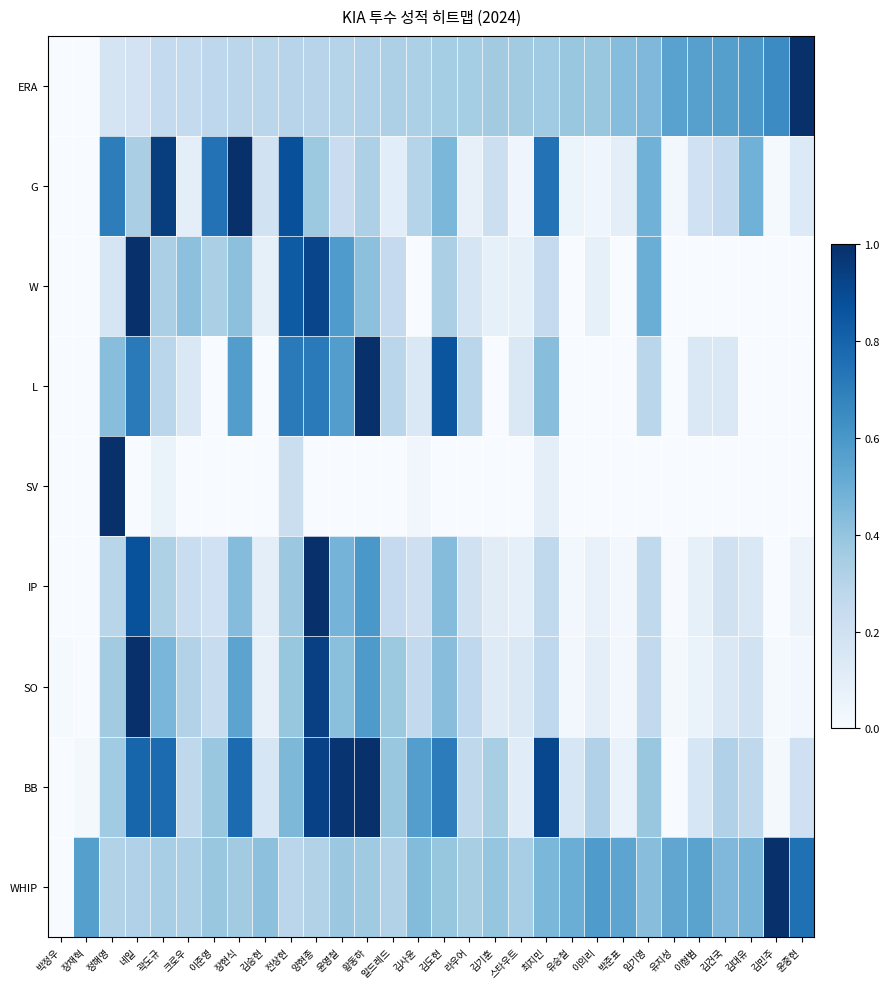

At 윤영철, list the series in order from smallest to largest.

SV, G, ERA, WHIP, SO, IP, L, W, BB